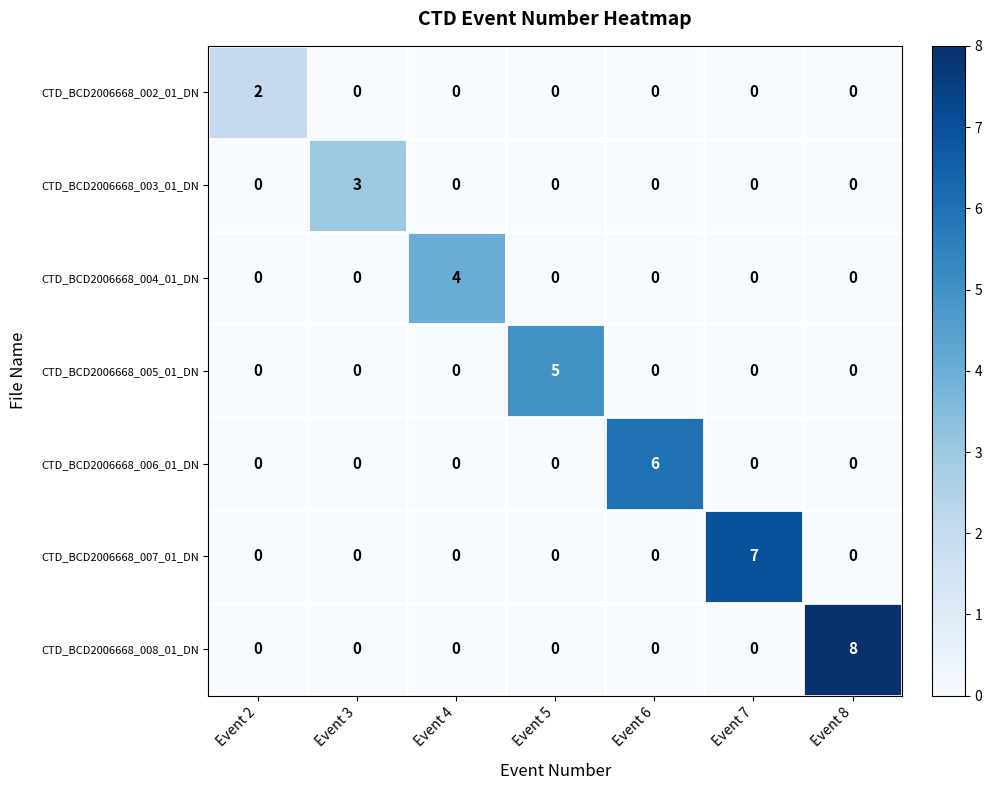

How many series are shown in this chart?

7